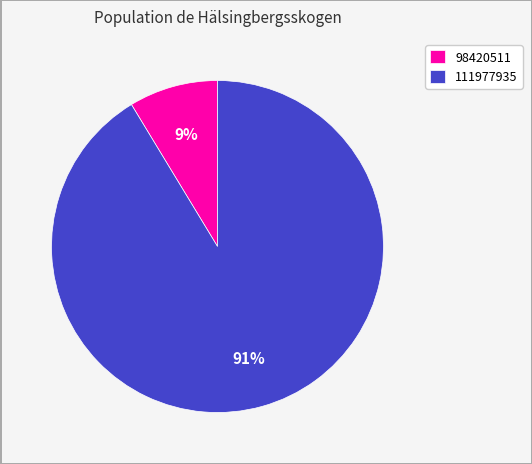

Which has a higher value, 111977935 or 98420511?

111977935